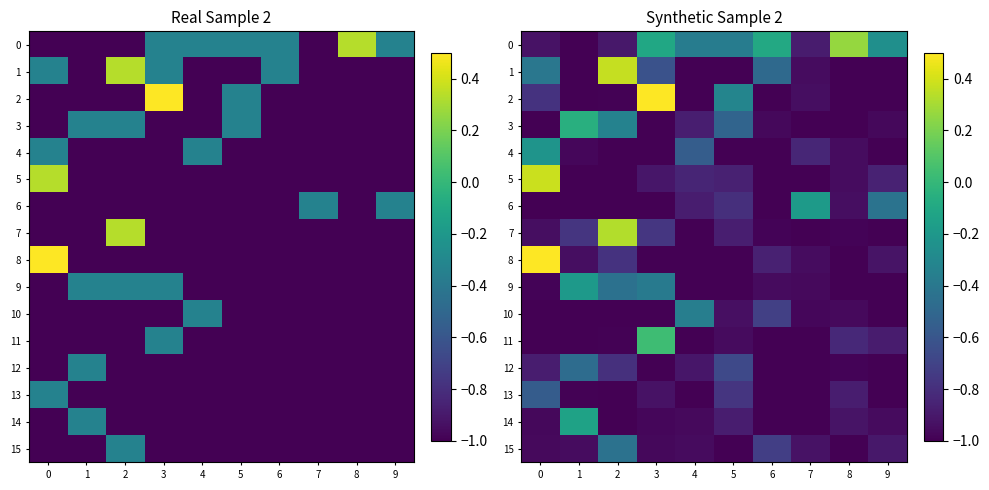

Is it true that 1 equals -1.0 at 5?

True